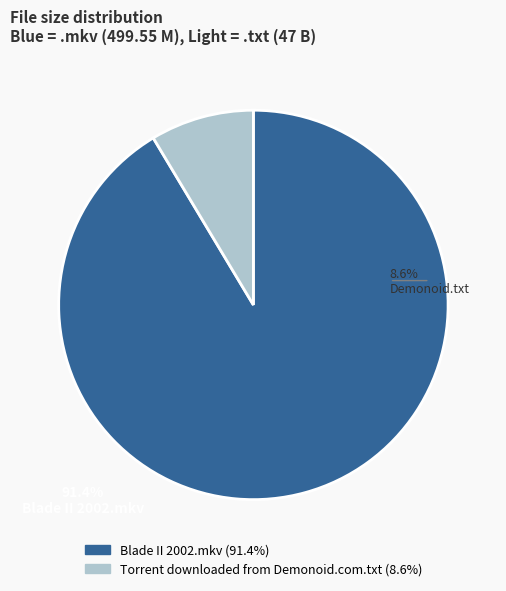

Is there any slice that represents more than half of the pie?

Yes